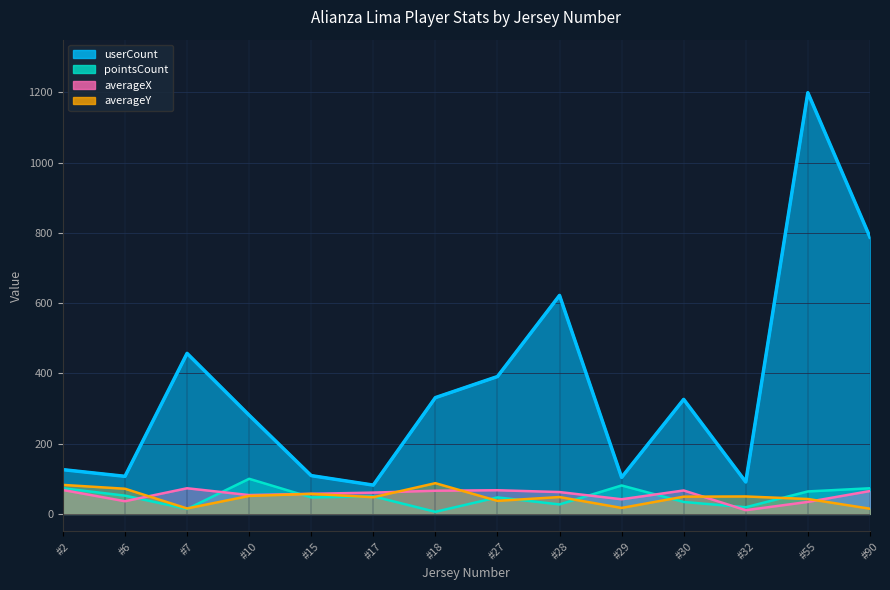

In averageY, how many points are higher than both neighbors (excluding endpoints)?

4